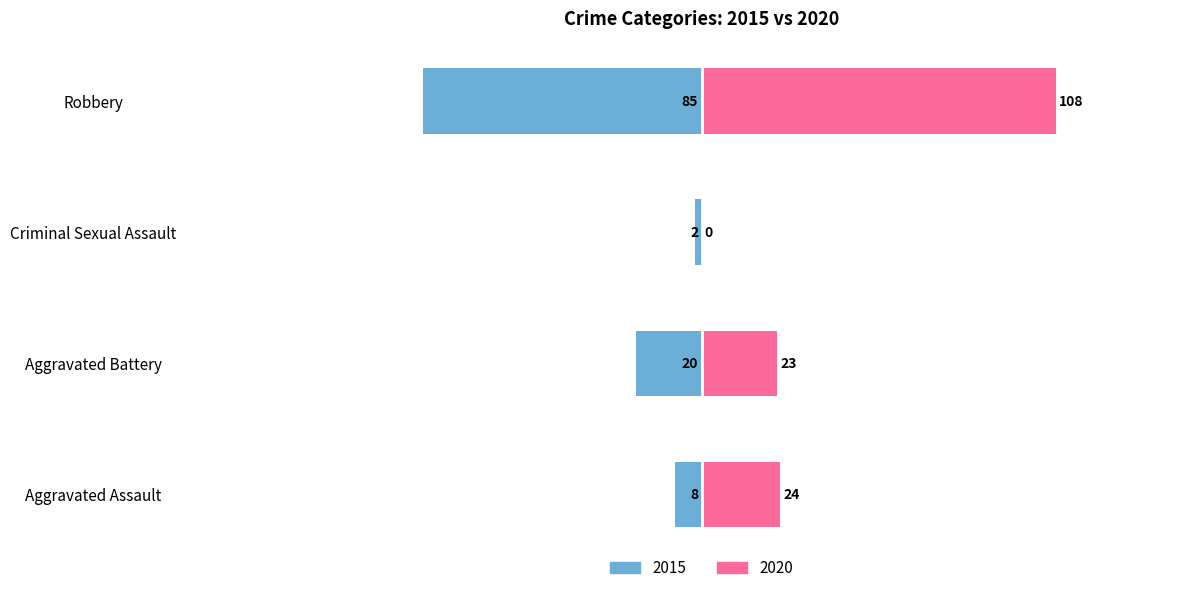

At which label does 2019 reach its minimum?

Criminal Sexual Assault